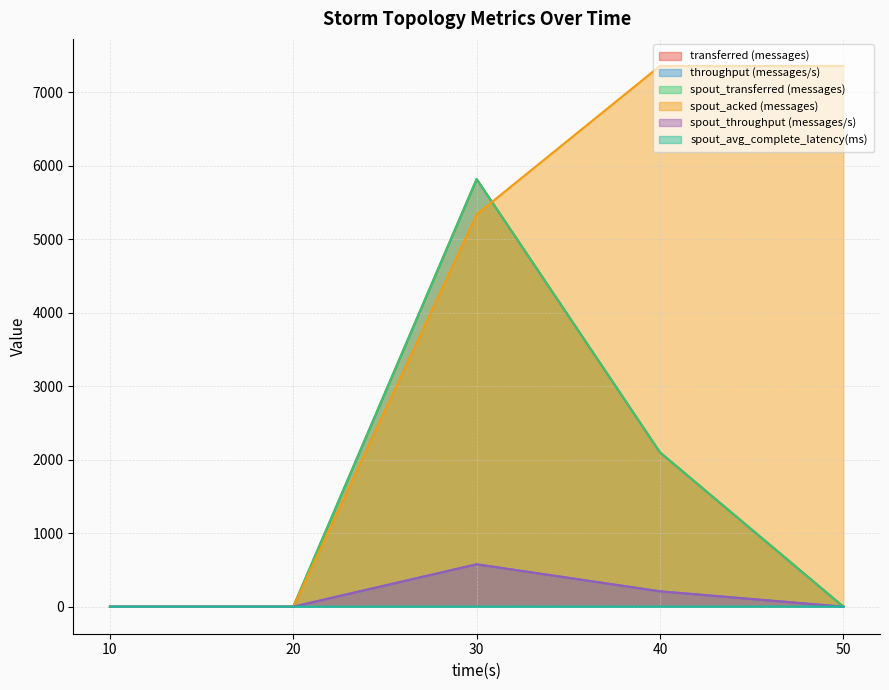

Does the chart have visible grid lines?

Yes